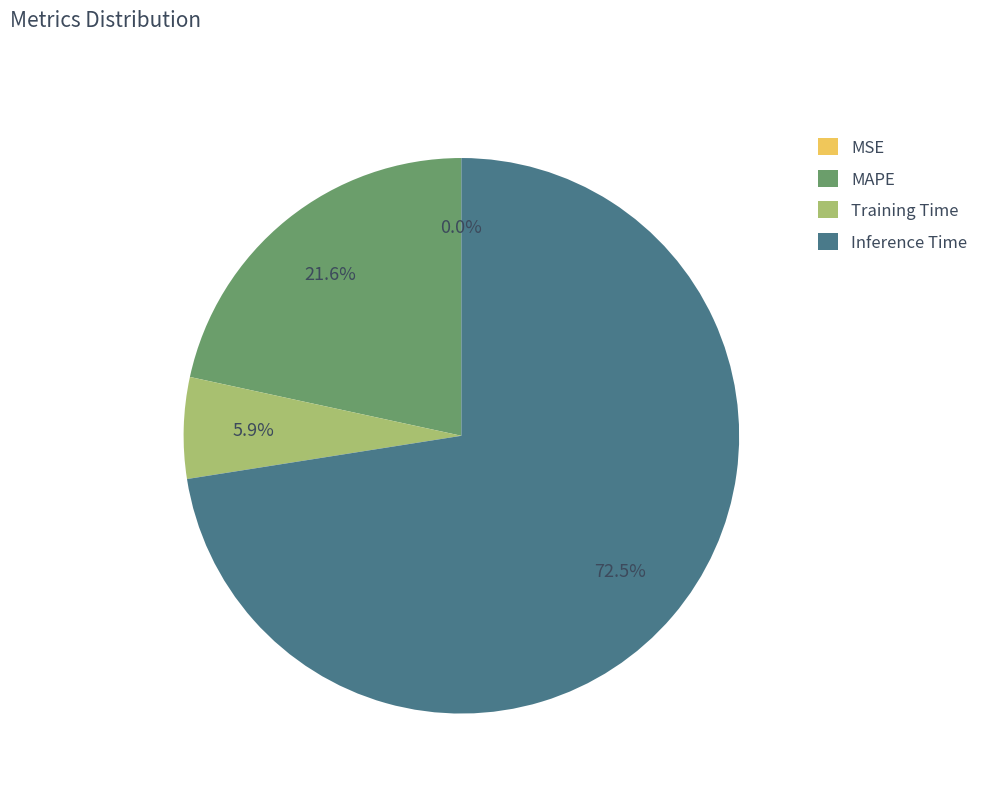

Does any single category account for the majority?

Yes